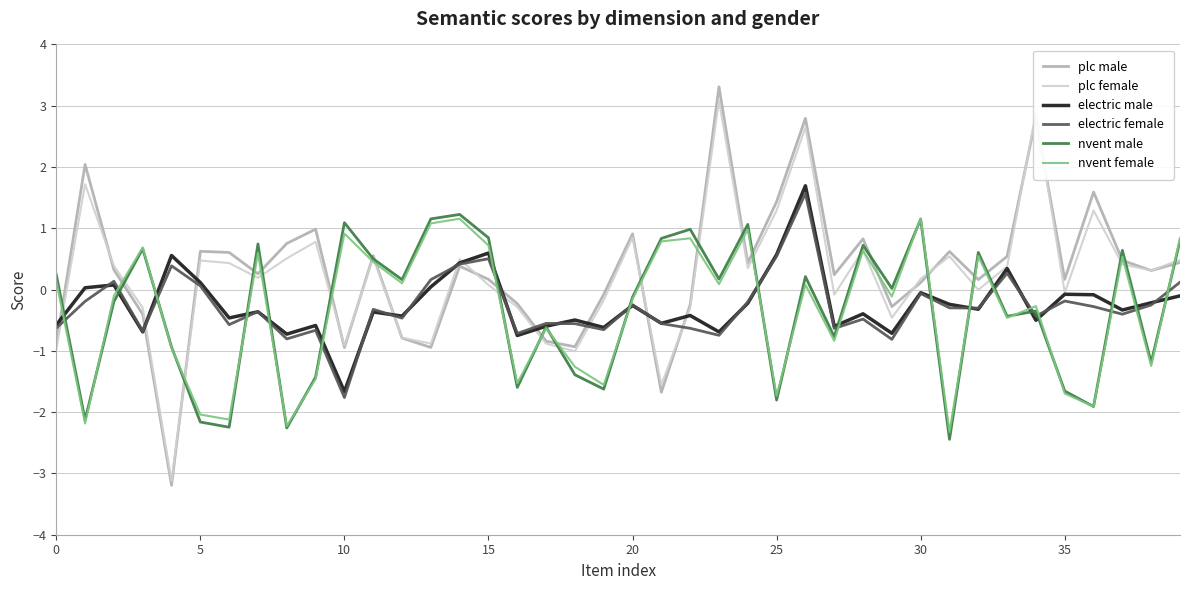

Does the chart have visible grid lines?

Yes